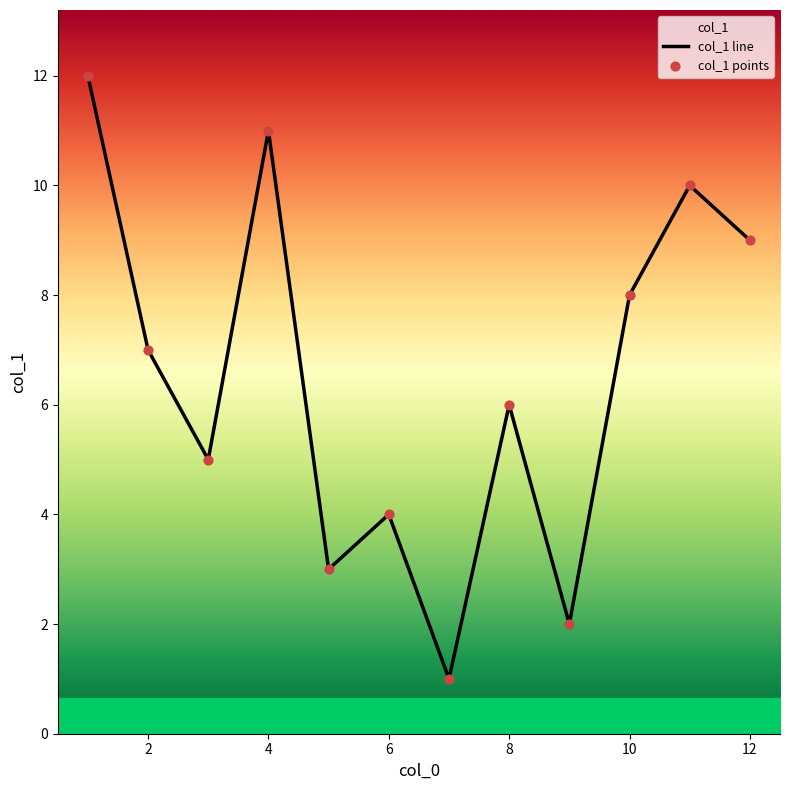

What is the difference between the maximum and minimum values?

11